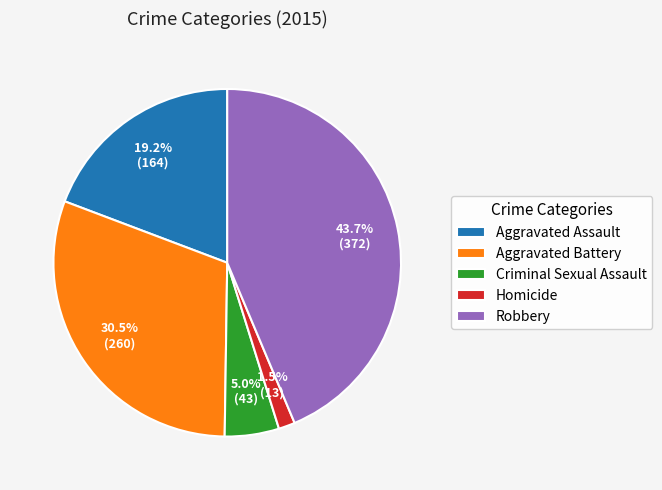

Do Criminal Sexual Assault and Homicide together represent more than half of the pie?

No